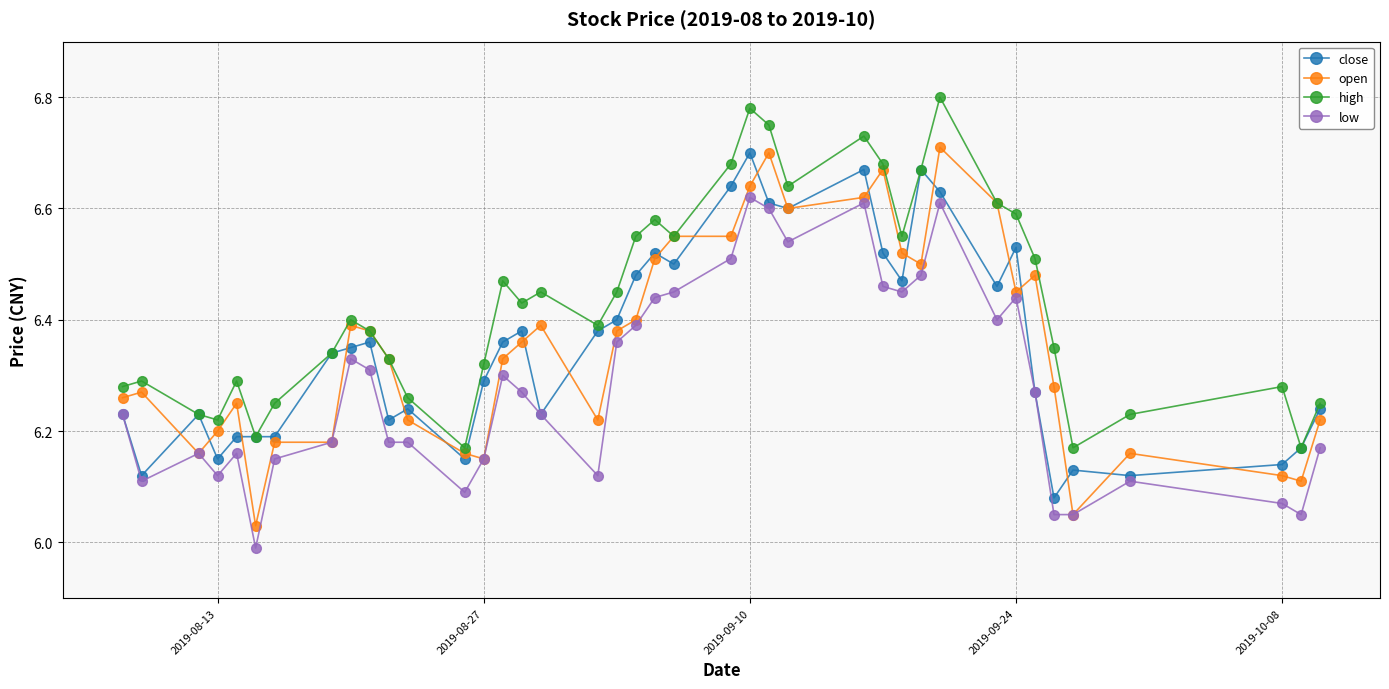

How many data points does each series have?

40